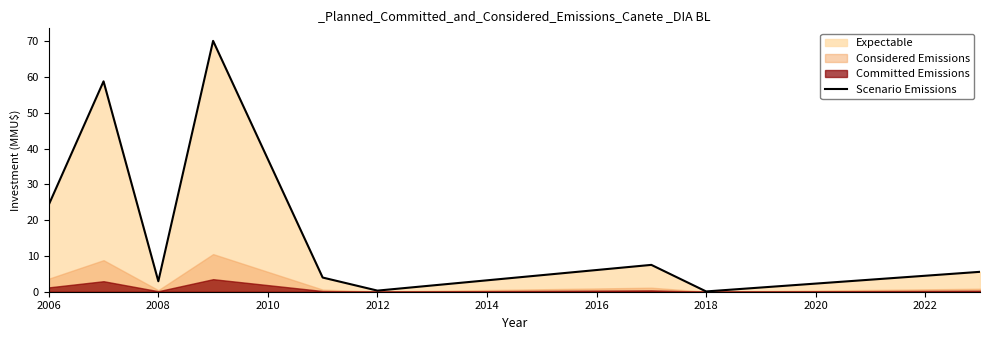

How many points are higher than both their immediate neighbors (excluding endpoints)?

3